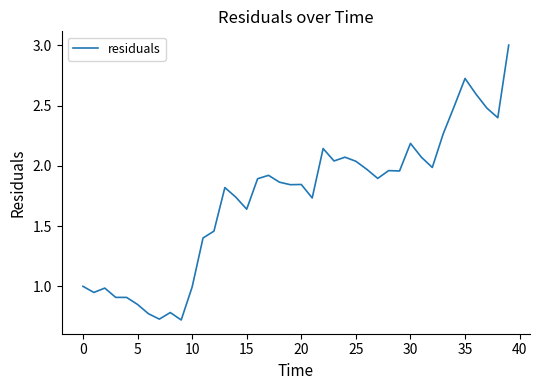

What is the greatest value displayed?

3.0